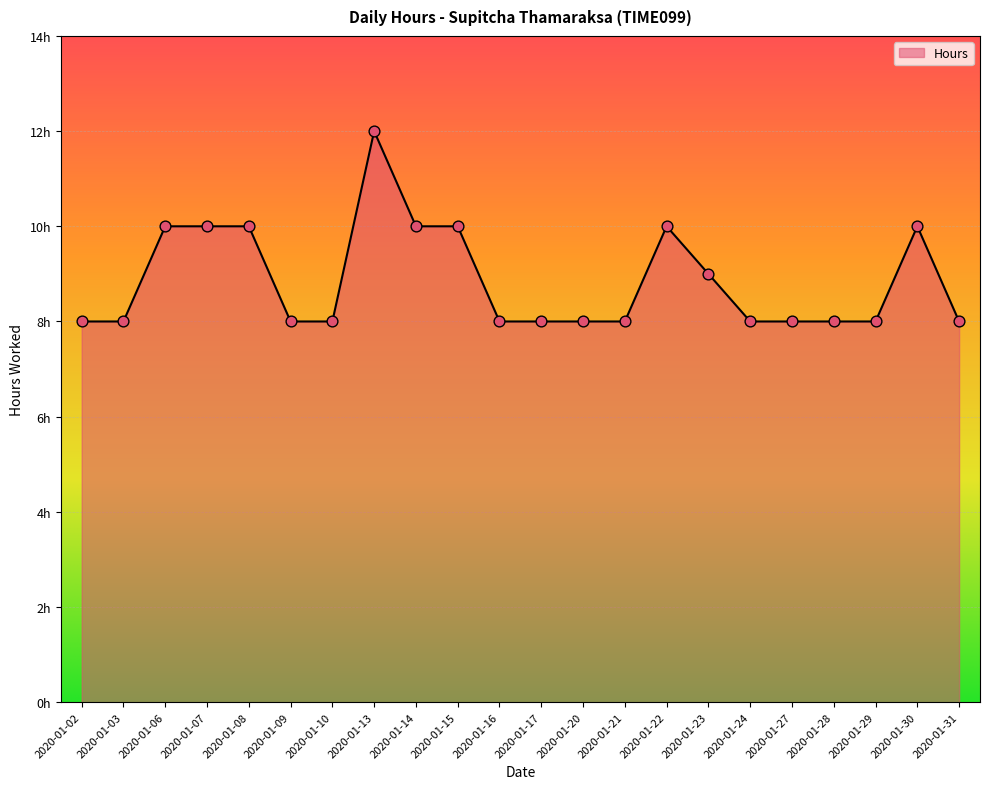

Is this an area chart (filled region under the line)?

Yes